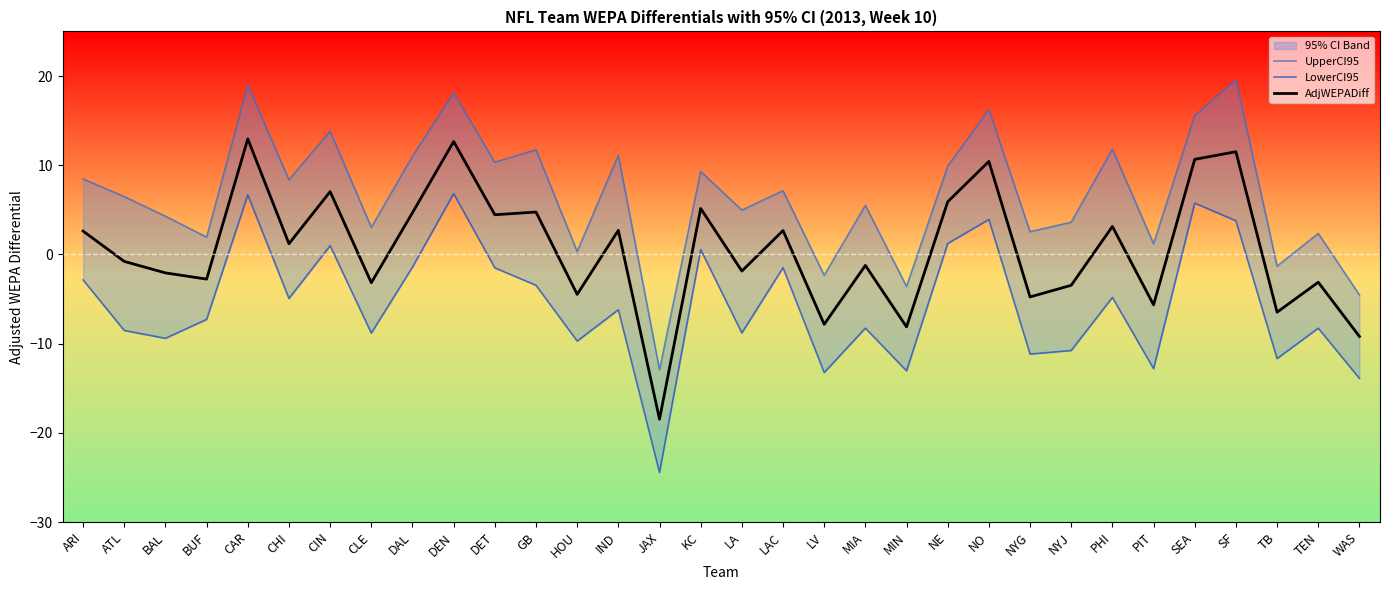

The AdjWEPADiff series shows 7.1 at SEA. True or false?

False